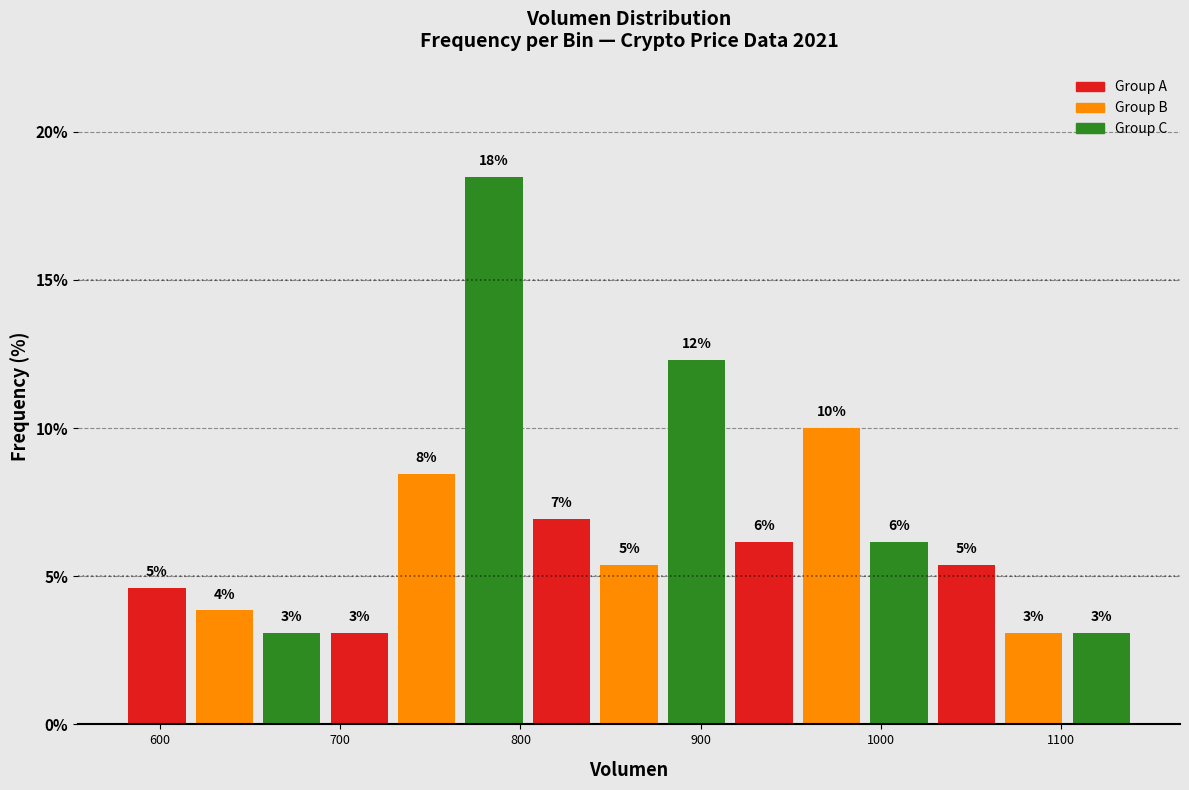

Read against the x-axis, roughly where is the centre of the tallest bar?

790